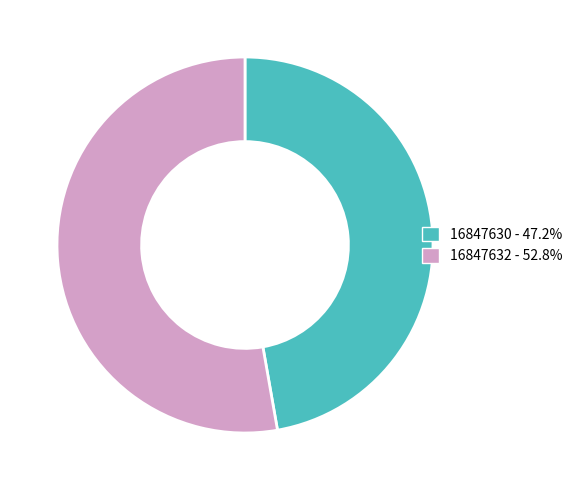

True or false: 16847632 accounts for 53% of the total.

True